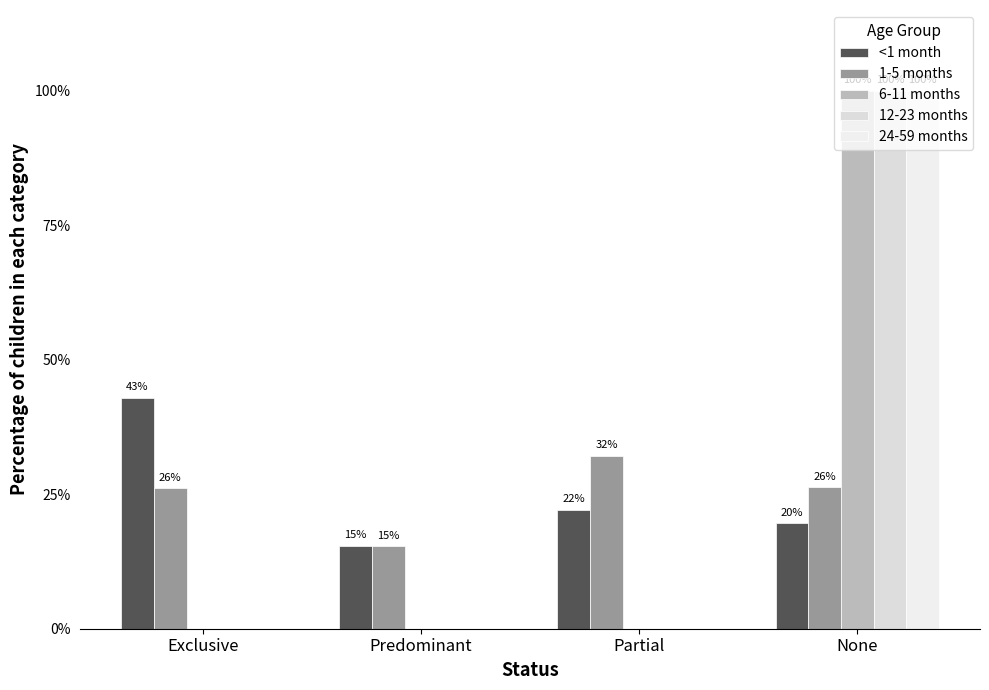

What are all the series names shown in the legend?

<1 month, 1-5 months, 6-11 months, 12-23 months, 24-59 months